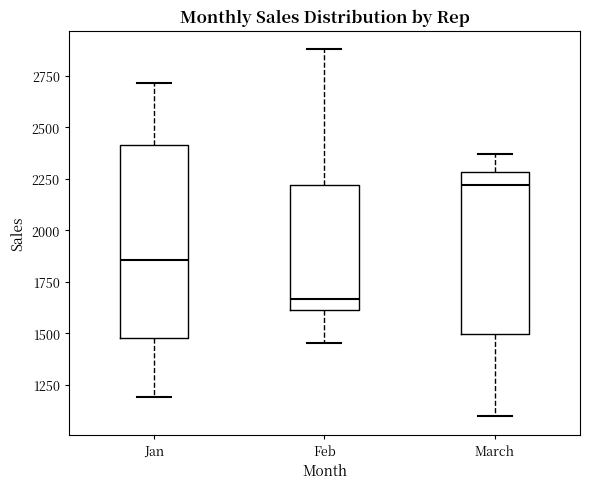

Where does the lower whisker of the box for Jan end on the y-axis? The values are not printed on the chart, so give them approximately, as read against the axis.

1200